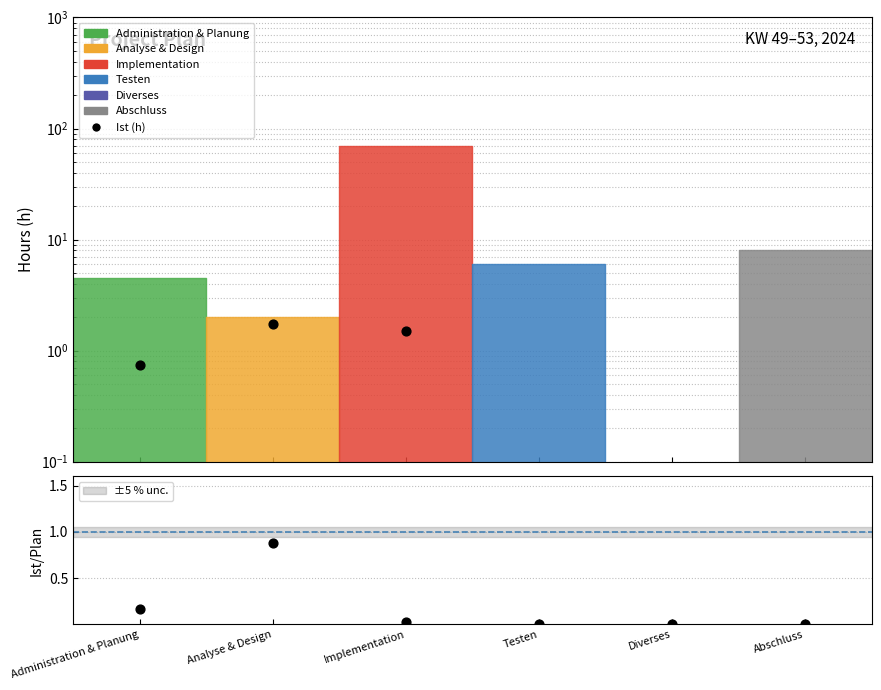

Between Testen and Diverses, which is larger?

Testen